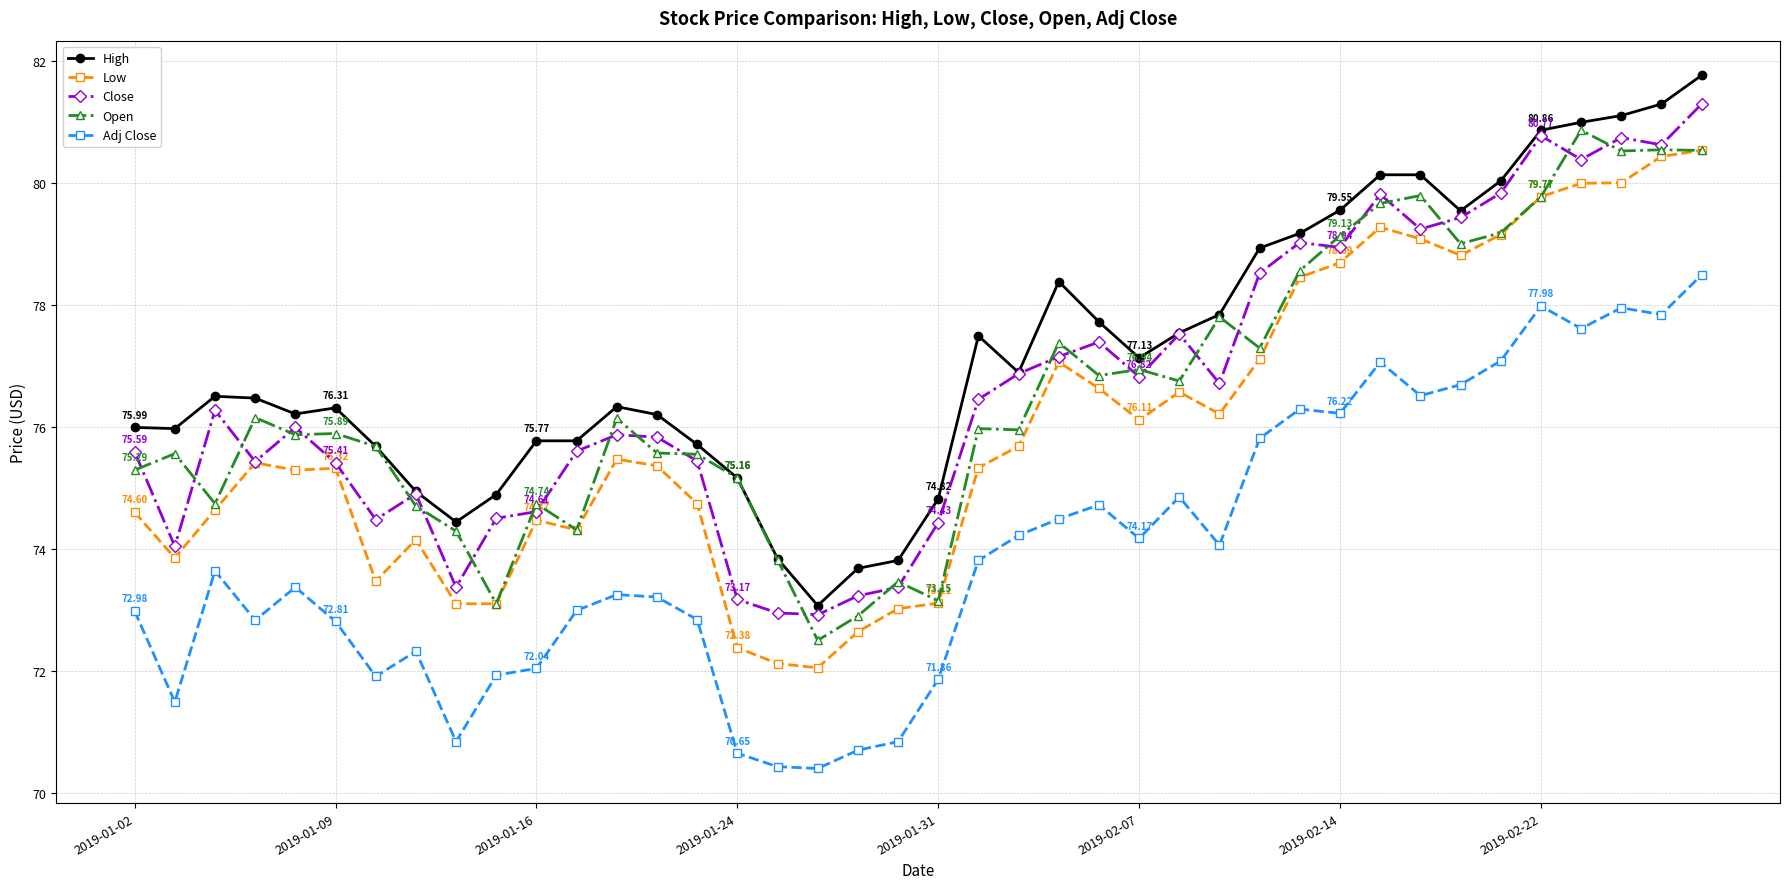

True or false: Close has more than 1 points higher than both neighbors.

True